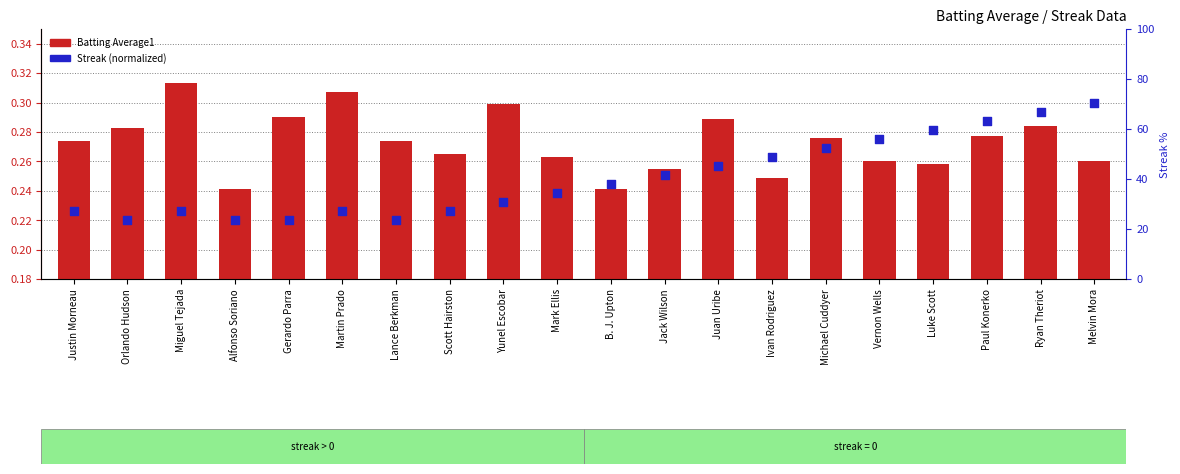

At how many categories does at least one series exceed 0?

20